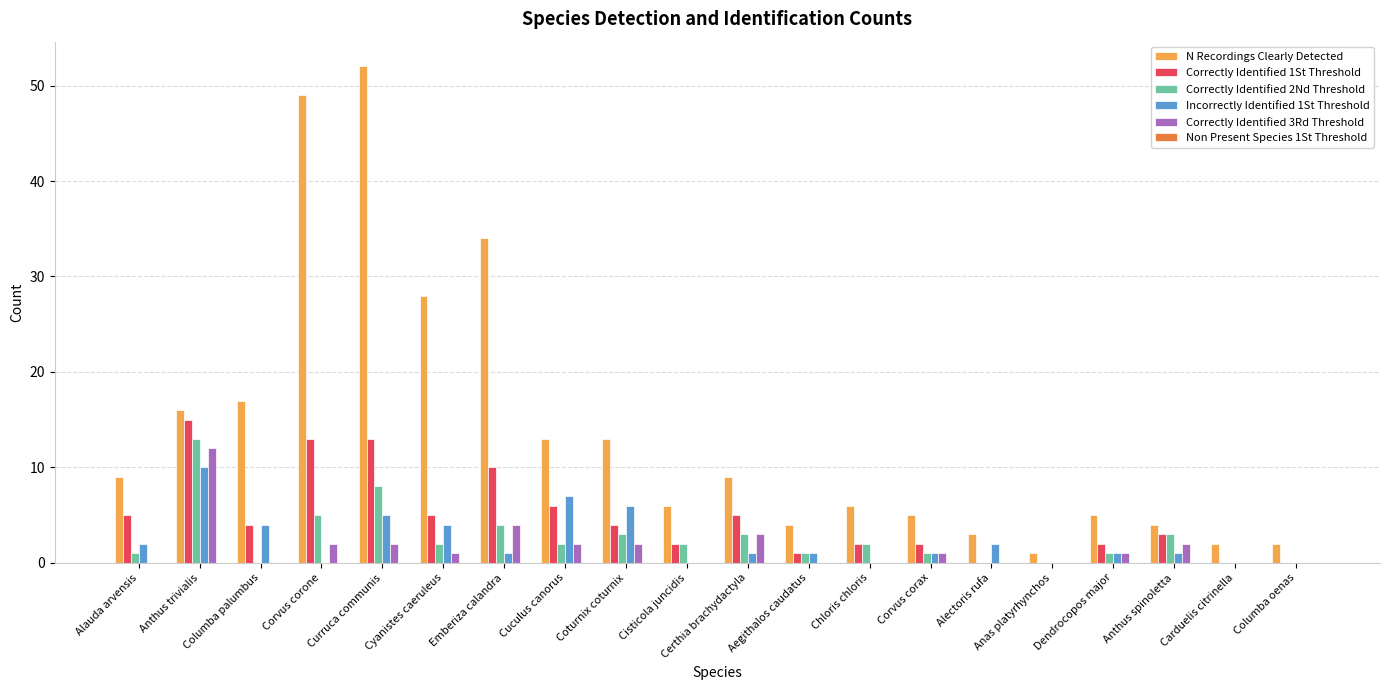

Between Curruca communis and Chloris chloris, which series saw the biggest shift?

N Recordings Clearly Detected